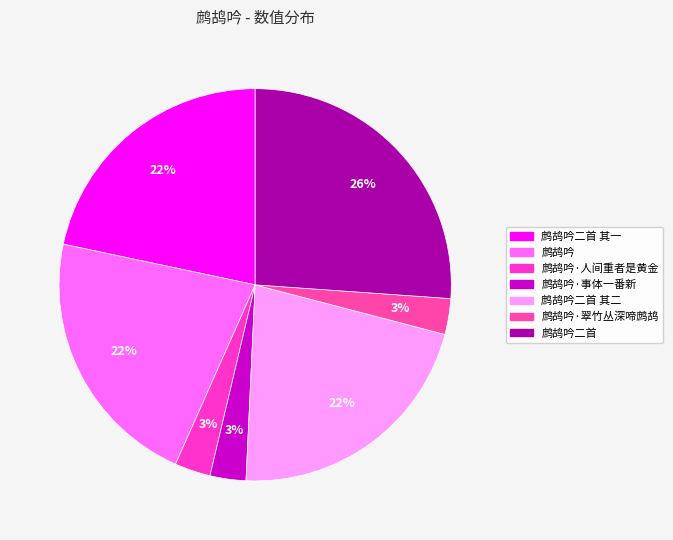

Is there any slice that represents more than half of the pie?

No